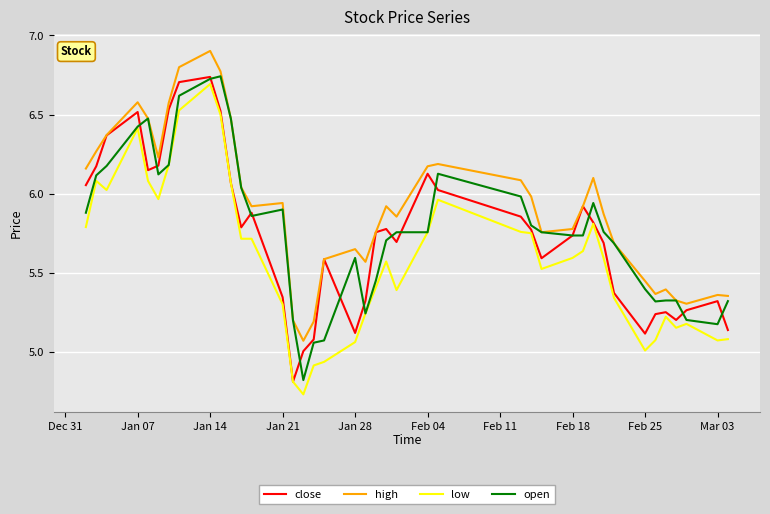

How many lines are shown in the chart?

4